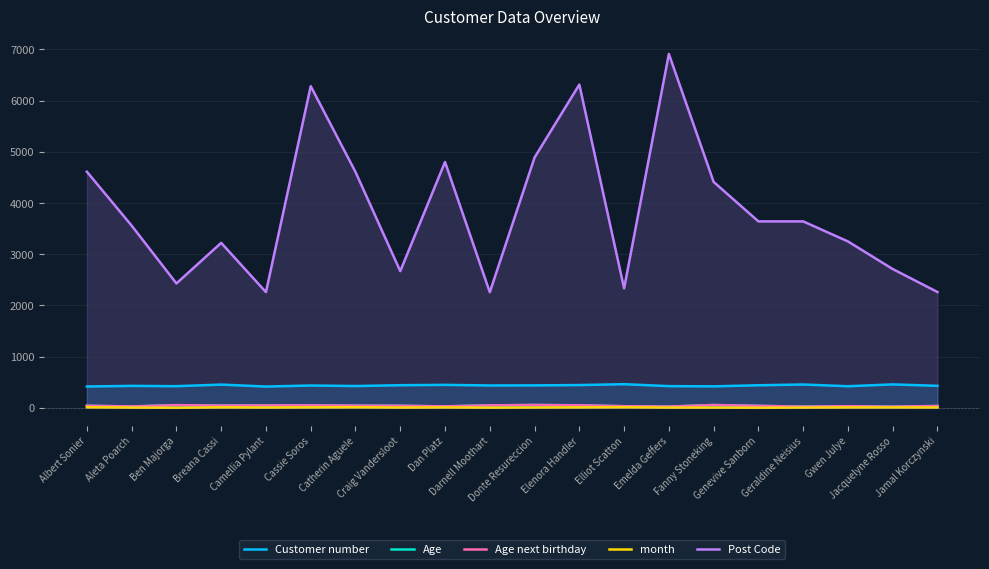

Rank the series at Donte Resureccion from lowest to highest value.

month, Age, Age next birthday, Customer number, Post Code